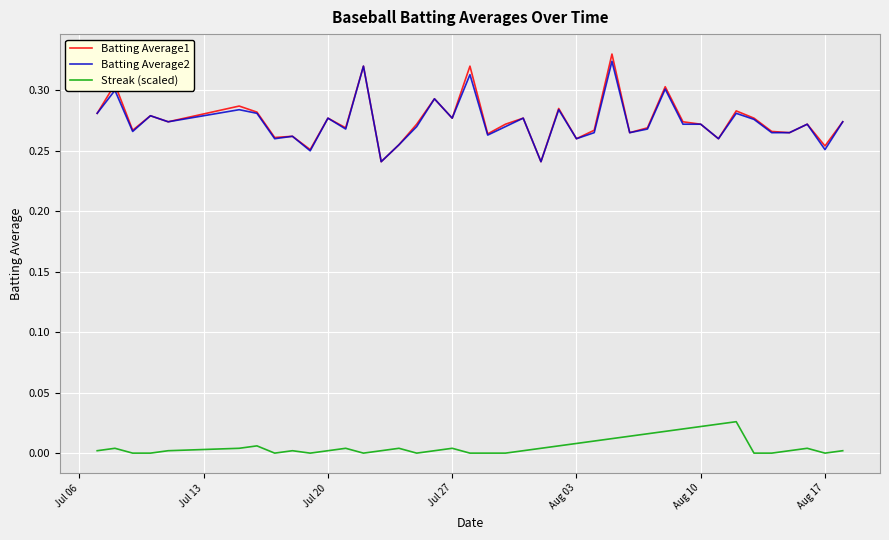

True or false: Batting Average1 and Streak (scaled) intersect in this chart.

False